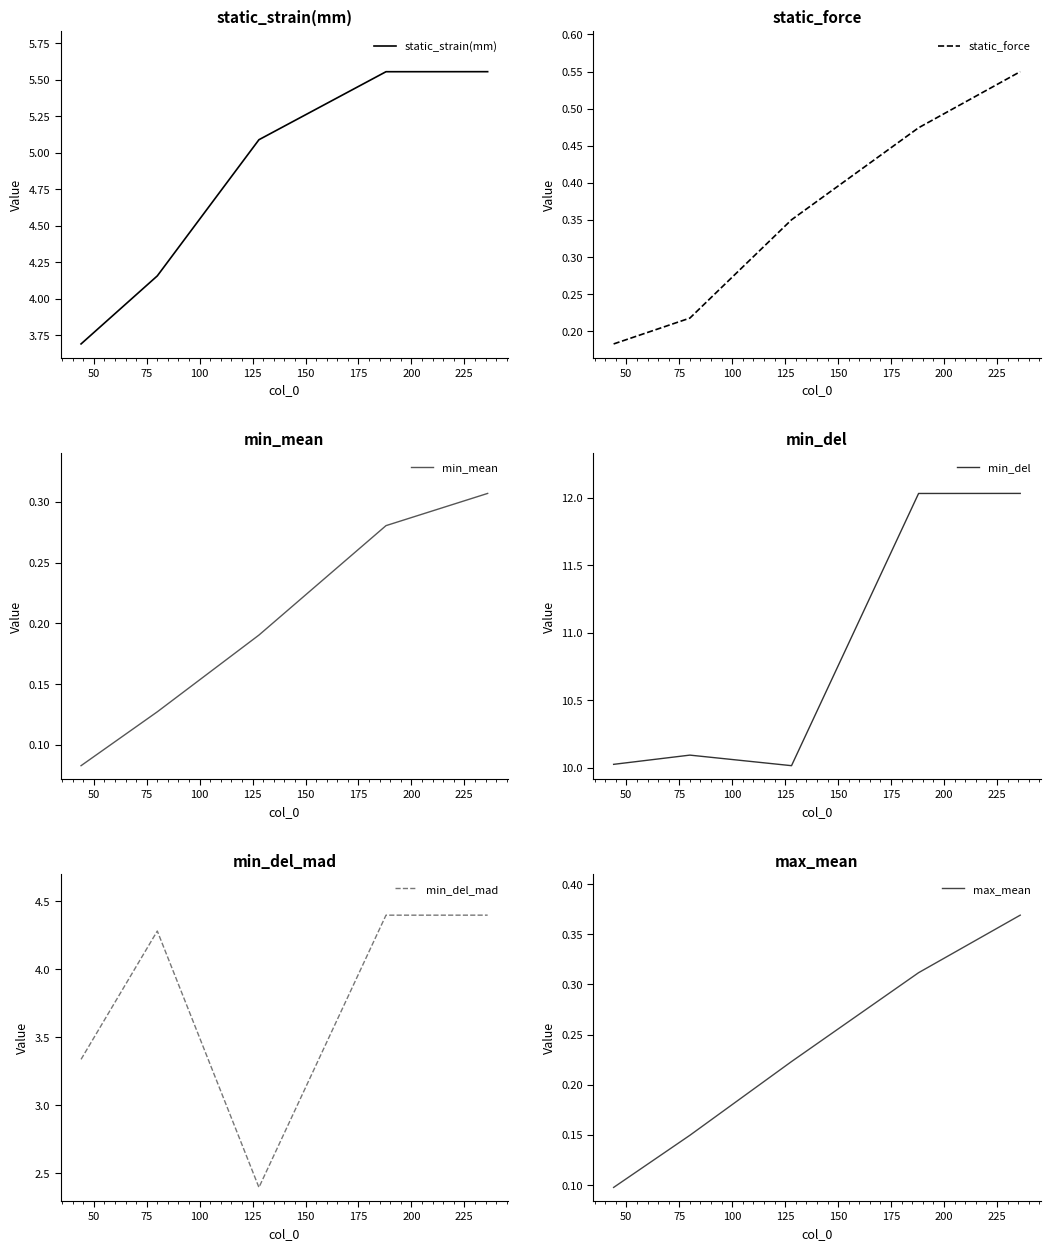

True or false: static_strain(mm) and max_mean intersect in this chart.

False